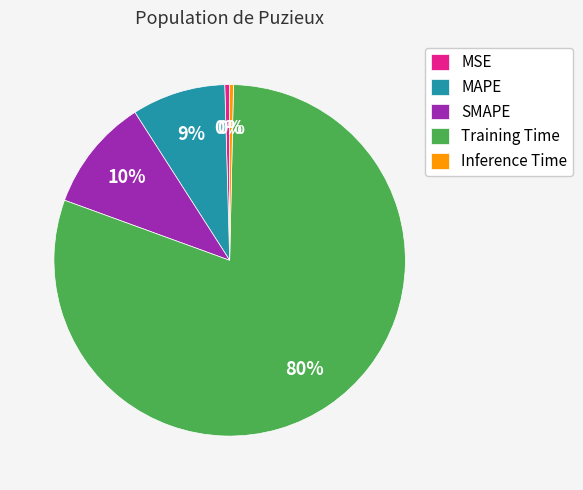

Which category has the biggest portion of the pie?

Training Time